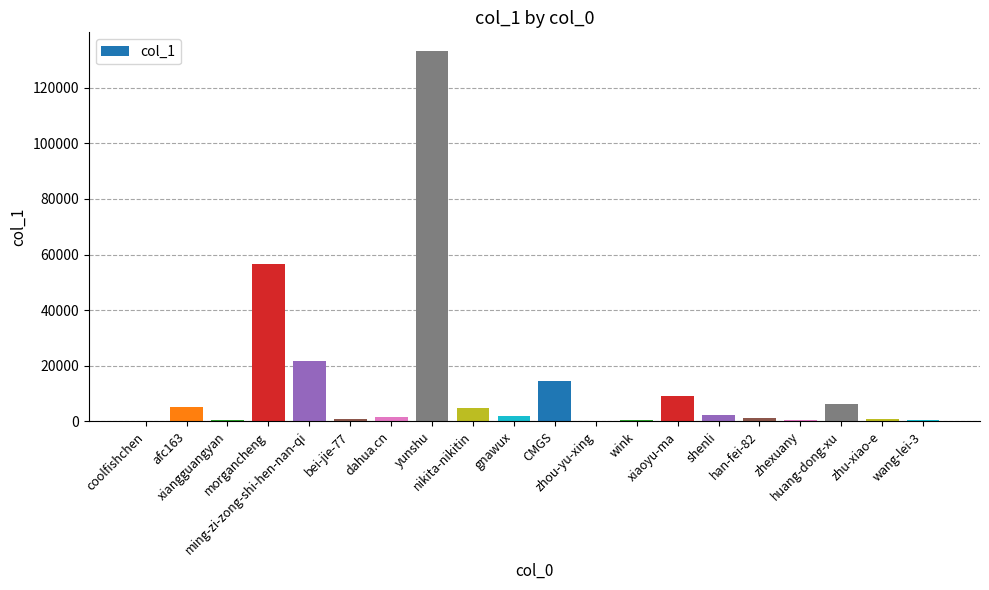

What is the change in value from zhou-yu-xing to han-fei-82?

+1107